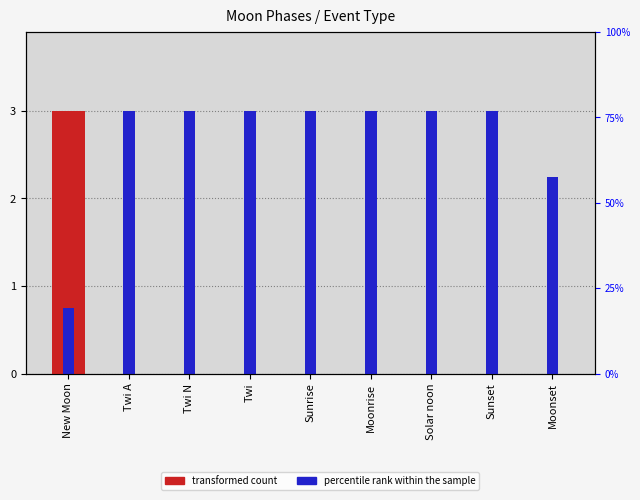

Reading right to left, extract all data points from this chart.

transformed count: Moonset=0.0	Sunset=0.0	Solar noon=0.0	Moonrise=0.0	Sunrise=0.0	Twi=0.0	Twi N=0.0	Twi A=0.0	New Moon=3.0
percentile rank within the sample: Moonset=2.2	Sunset=3.0	Solar noon=3.0	Moonrise=3.0	Sunrise=3.0	Twi=3.0	Twi N=3.0	Twi A=3.0	New Moon=0.8